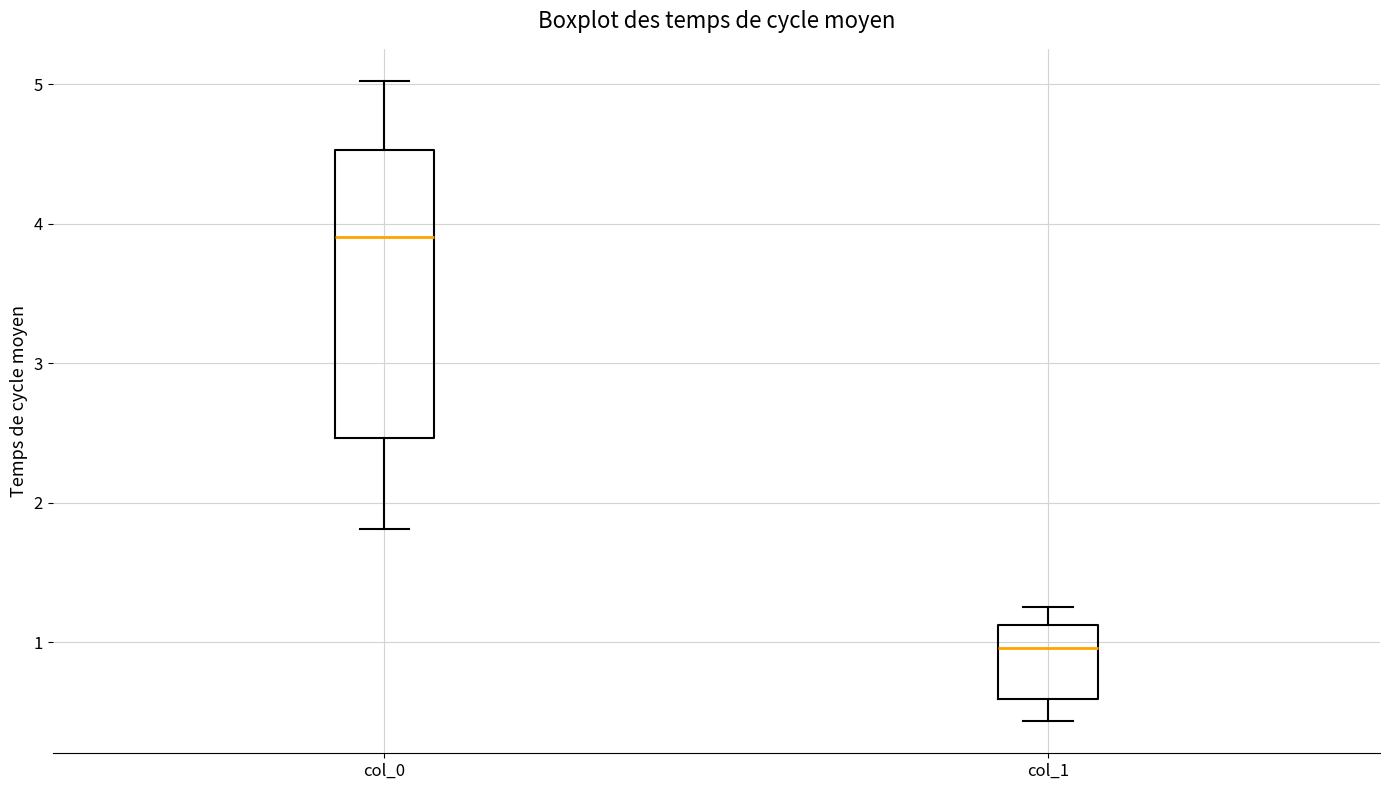

Which box's median line is the lowest?

col_1